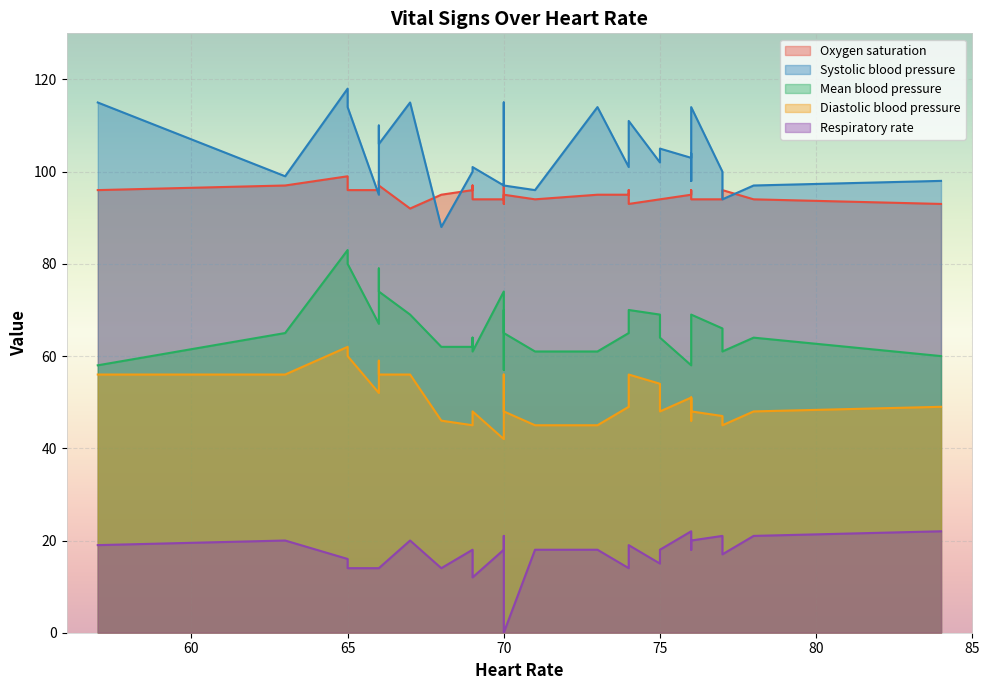

What is the total value across all series at 70?

395